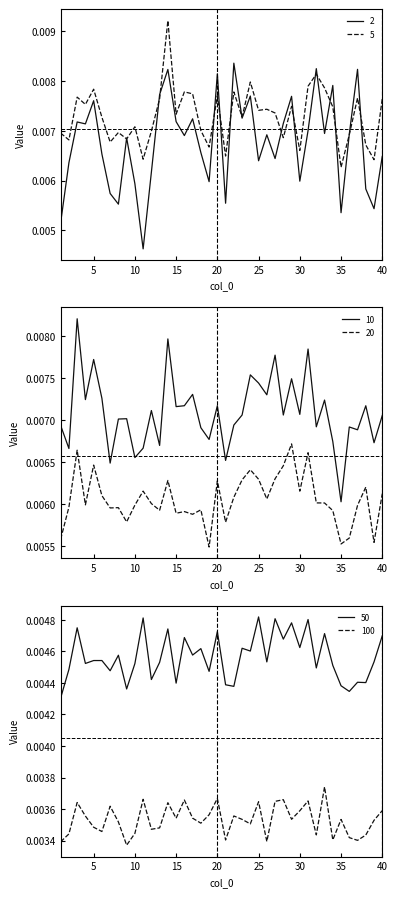

The value of 50 at 15 is 0.0. True or false?

True